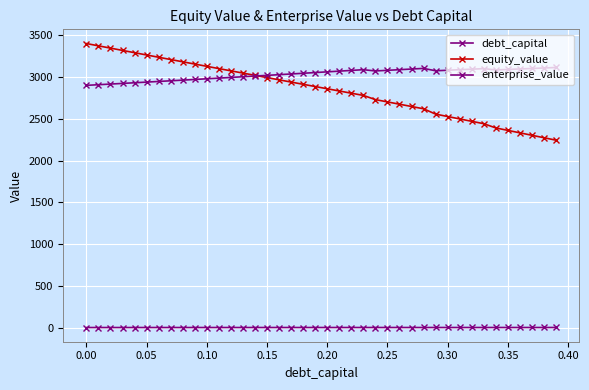

How many values in the equity_value series are below 2886?

20